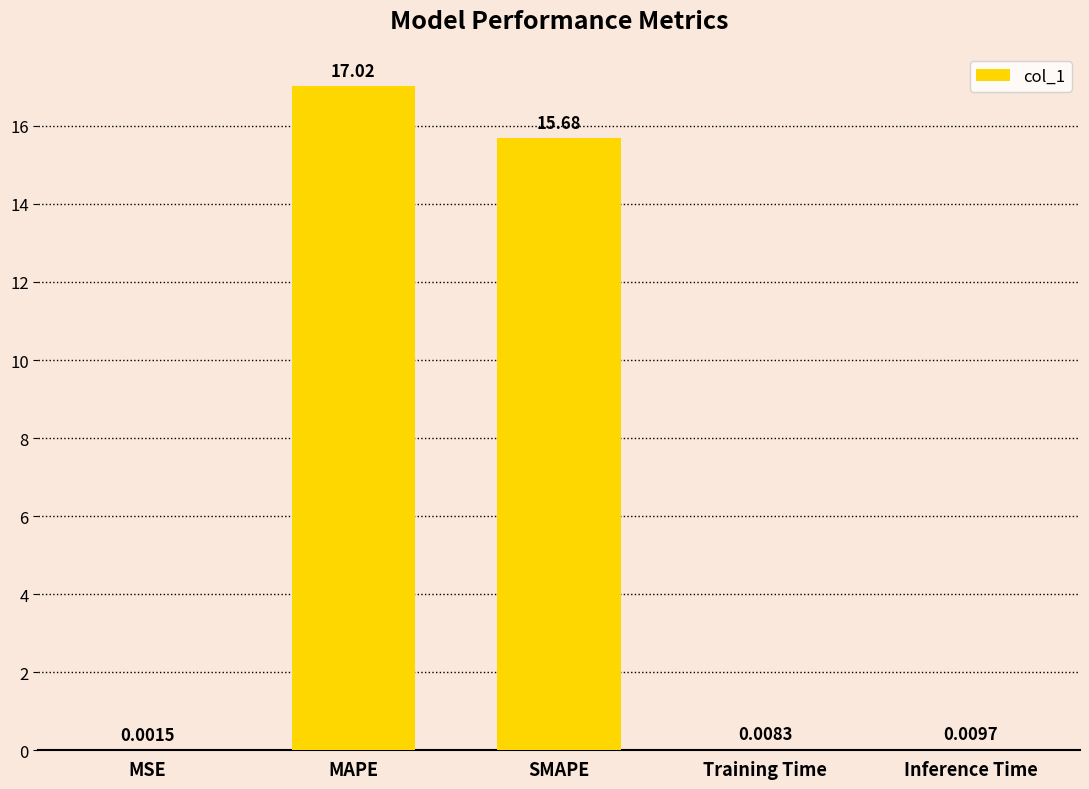

Which has a higher value, SMAPE or MSE?

SMAPE